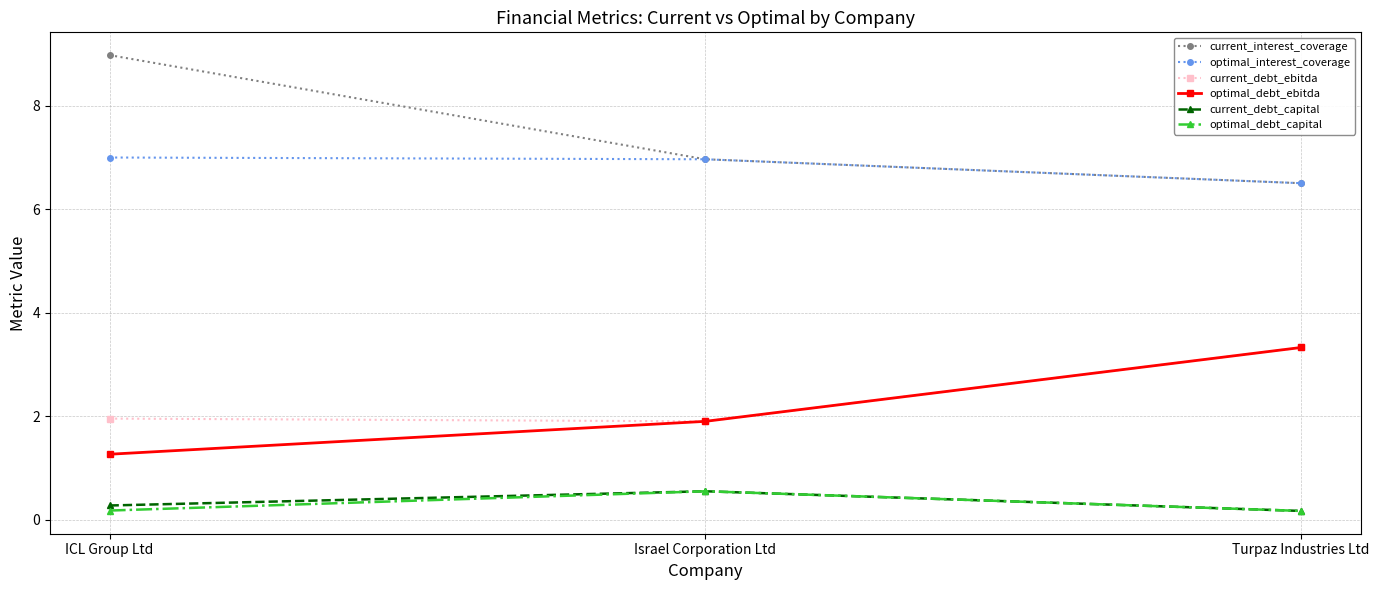

Which series has the largest total across all categories?

current_interest_coverage